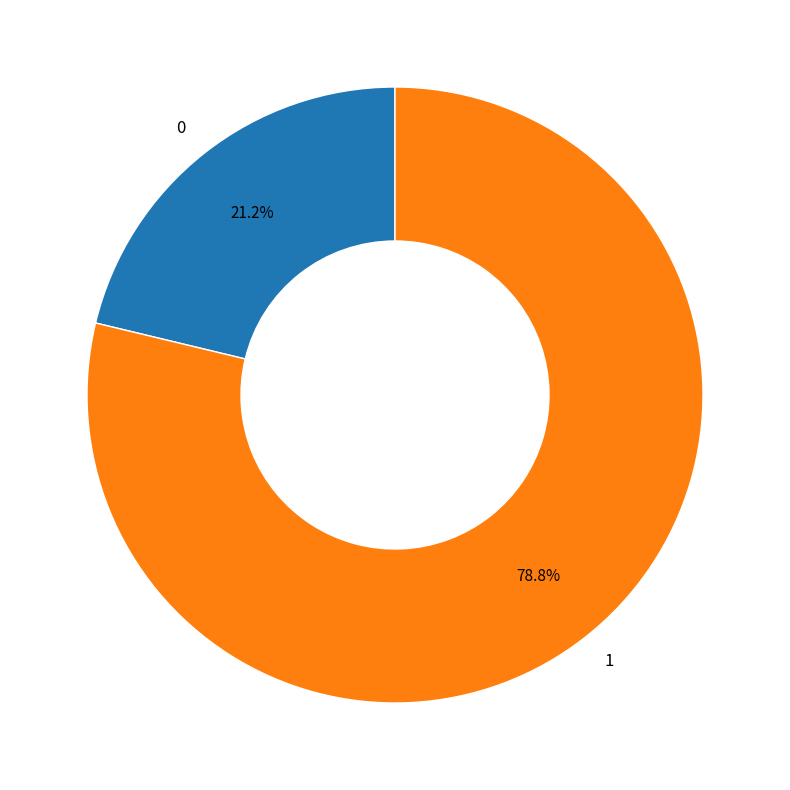

What portion of the pie excludes 0?

78.8%